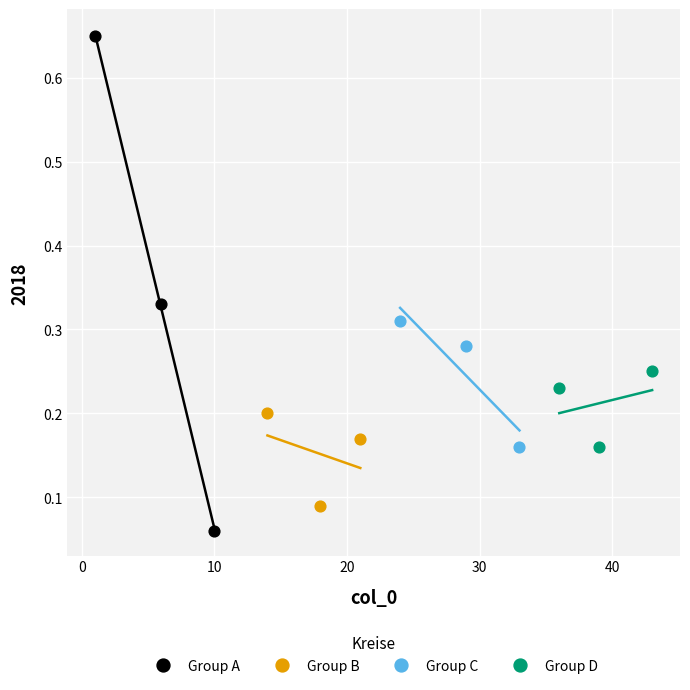

Which series has the largest Y range (max minus min)?

Group A